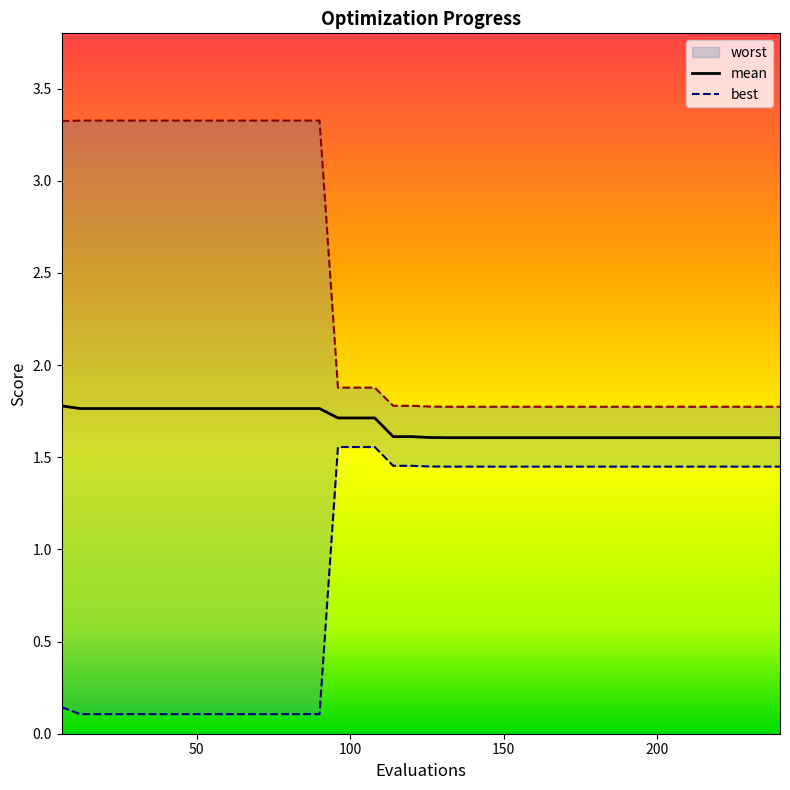

Which category has the highest value across all series?

12